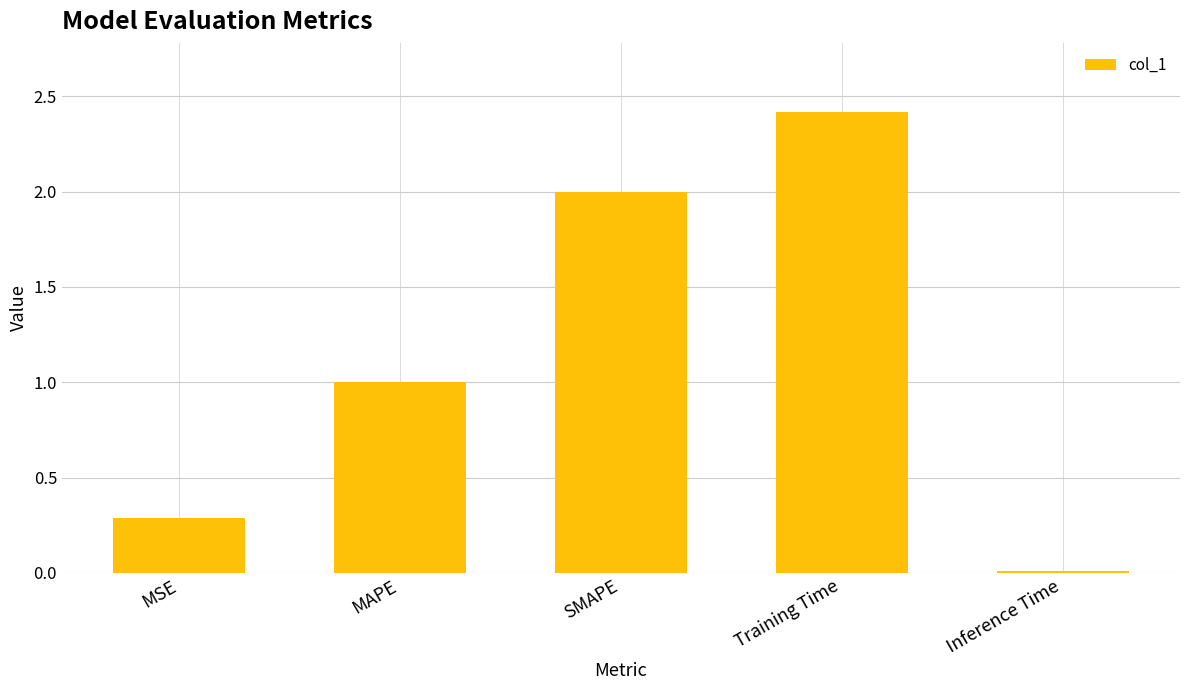

Are the bars horizontal?

No